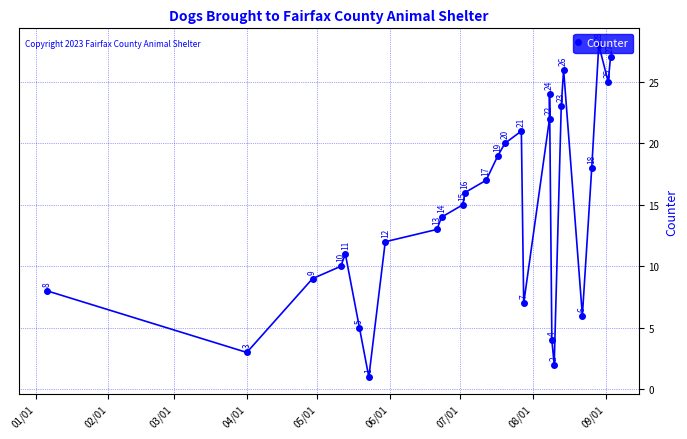

What is the greatest value displayed?

28